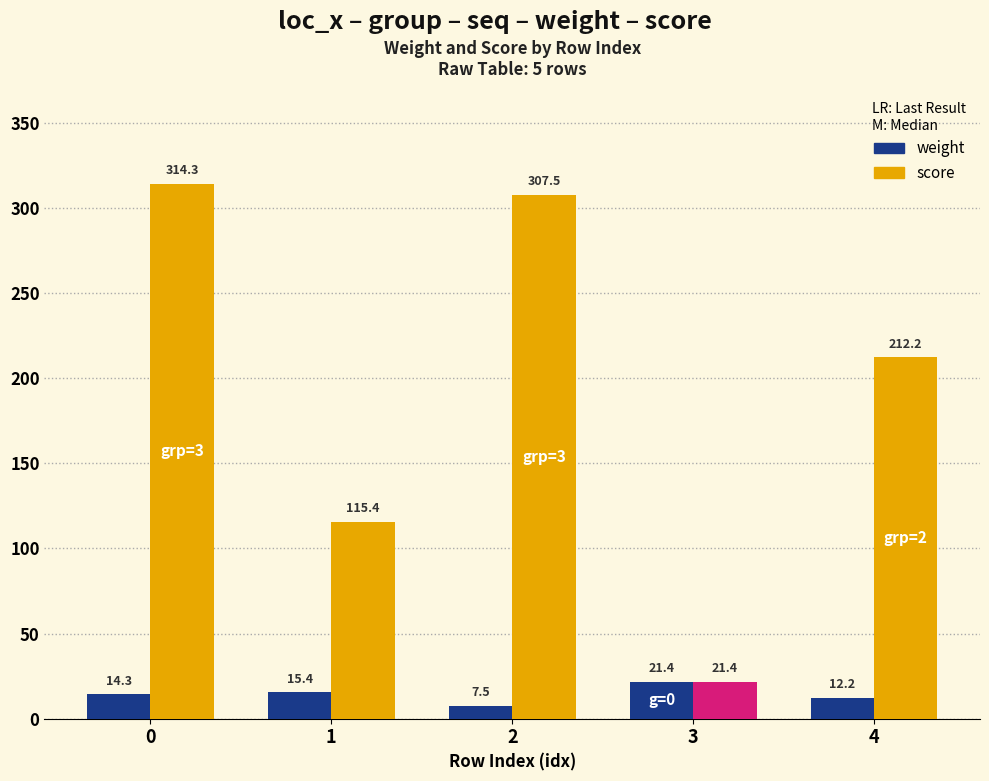

Rank the series by their average value, from highest to lowest.

score, weight